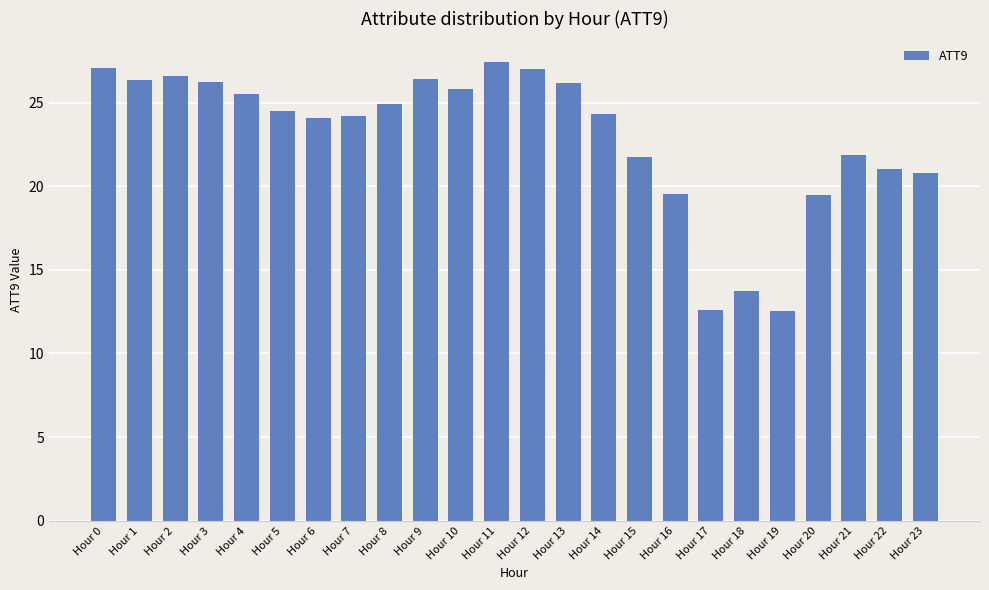

At which label is the value closest to 20?

Hour 16